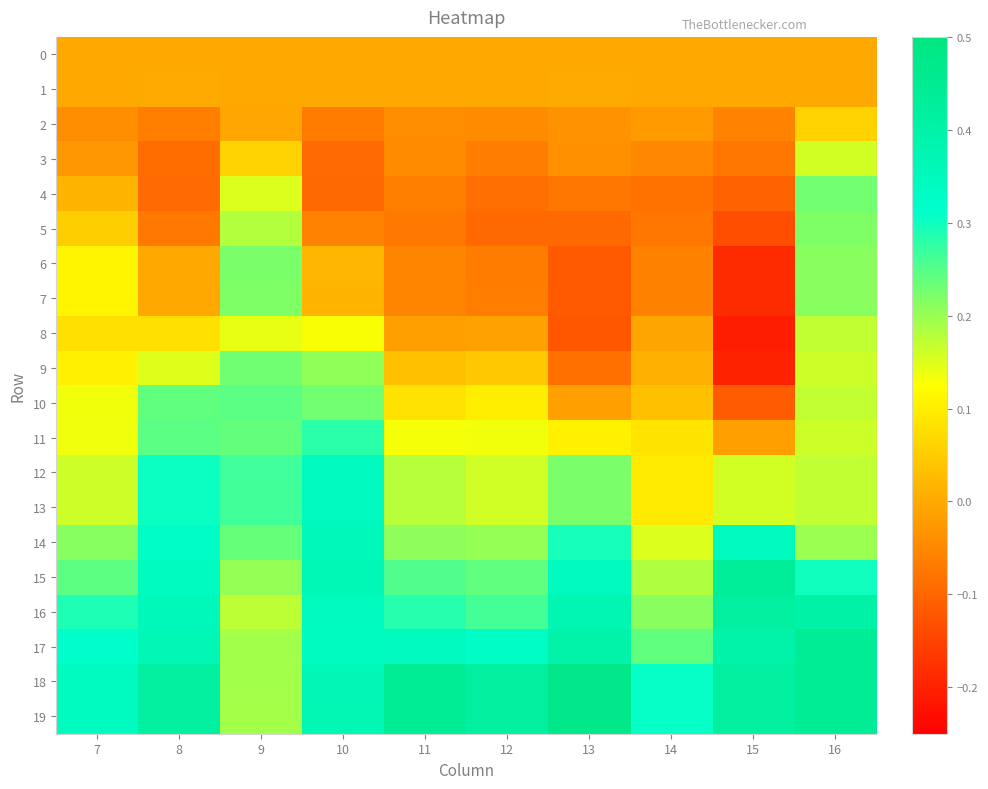

Between 11 and 13, which series saw the biggest shift?

9